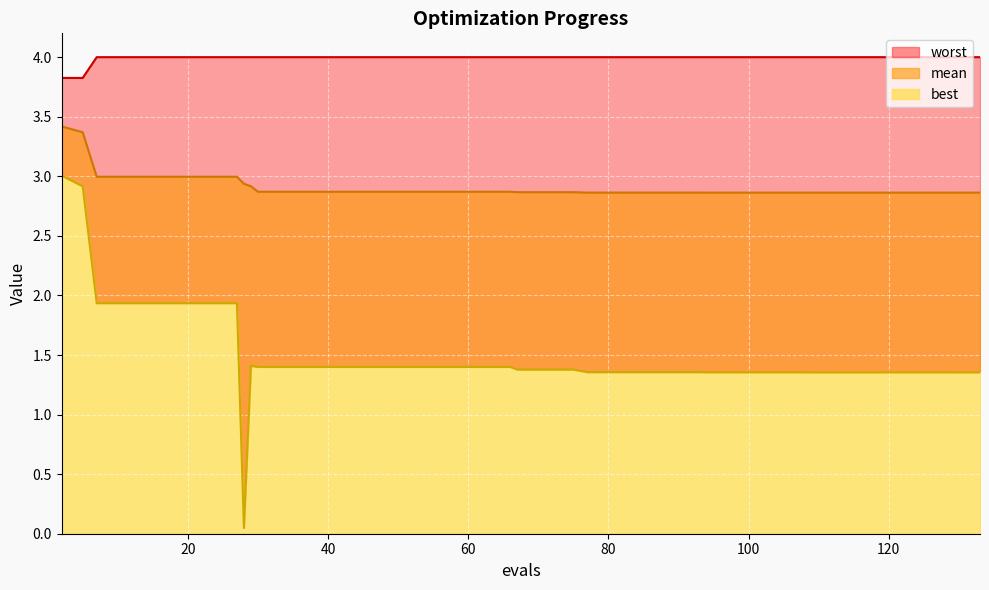

True or false: worst and best cross at least once.

False